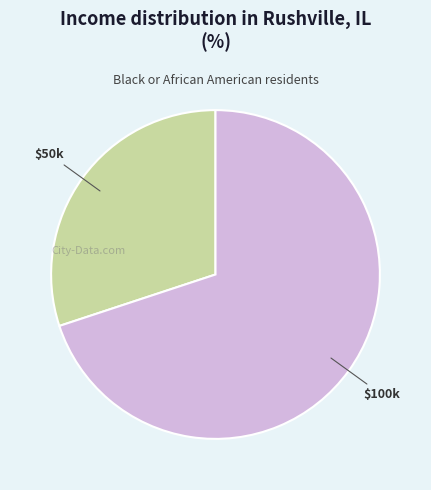

Is there a majority slice in this chart?

Yes